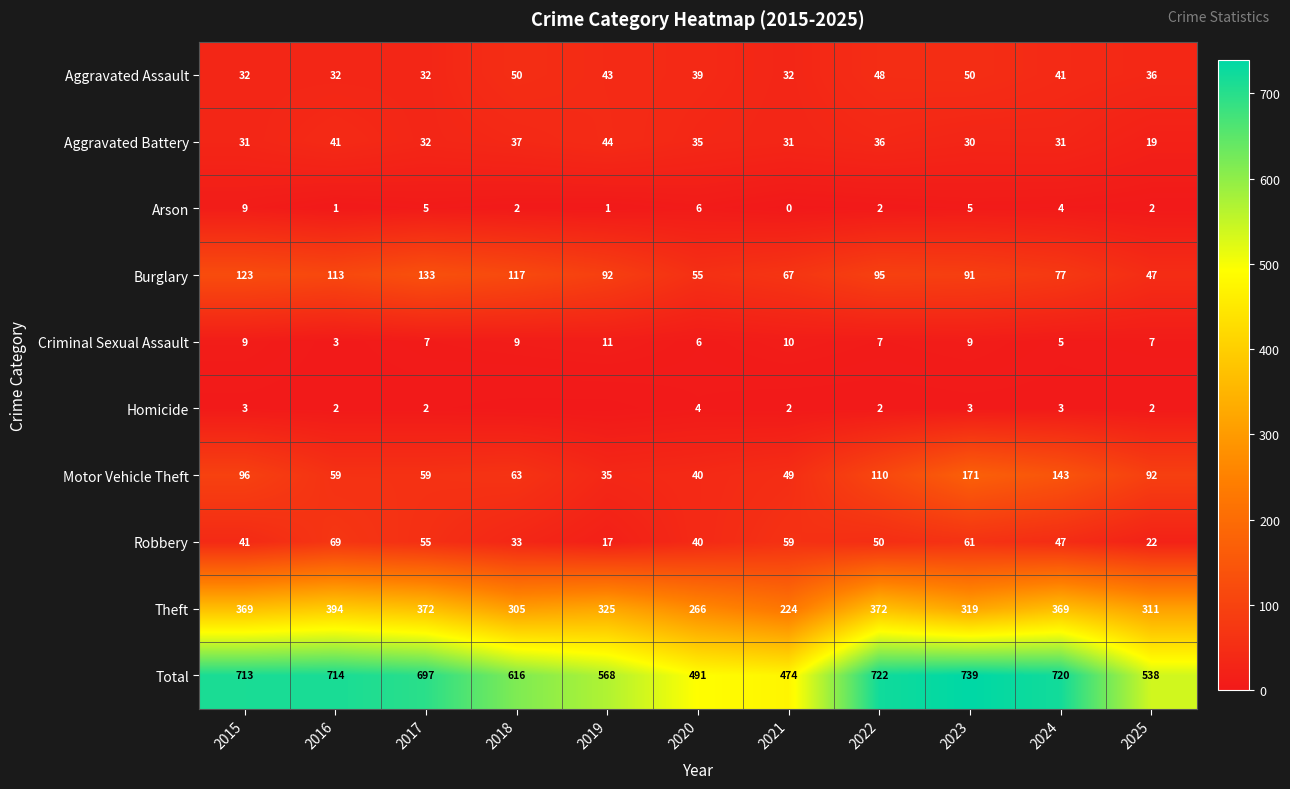

How many data points in Motor Vehicle Theft are less than 63?

5